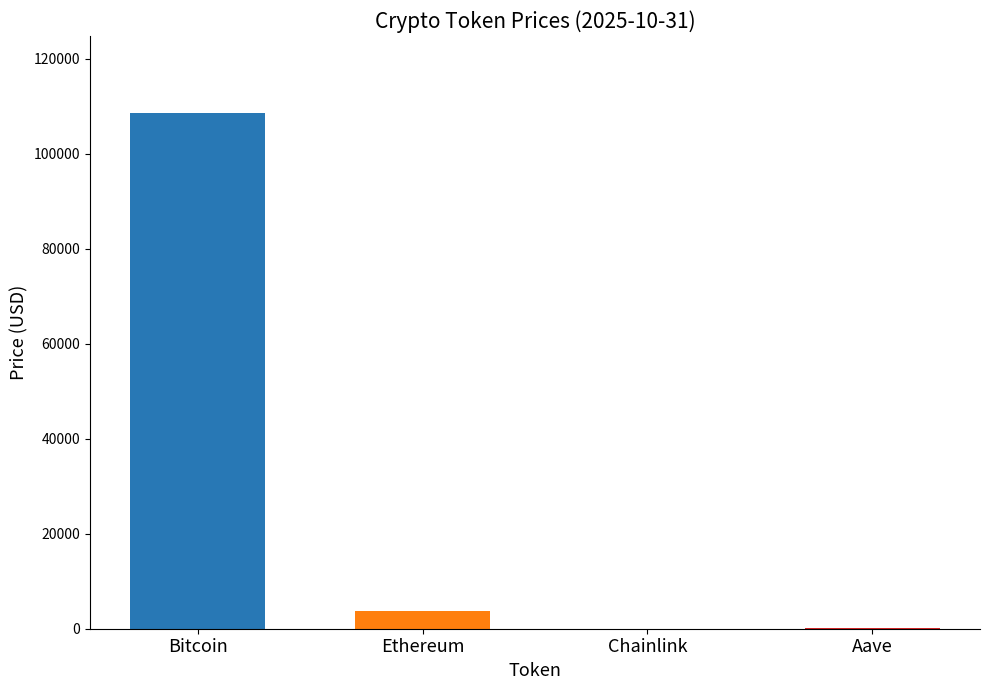

What is the change in value from Bitcoin to Aave?

-108276.7